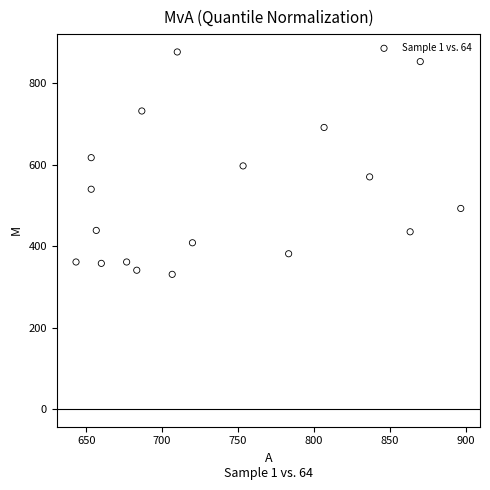

What is the range of X values (max minus min)?

253.3